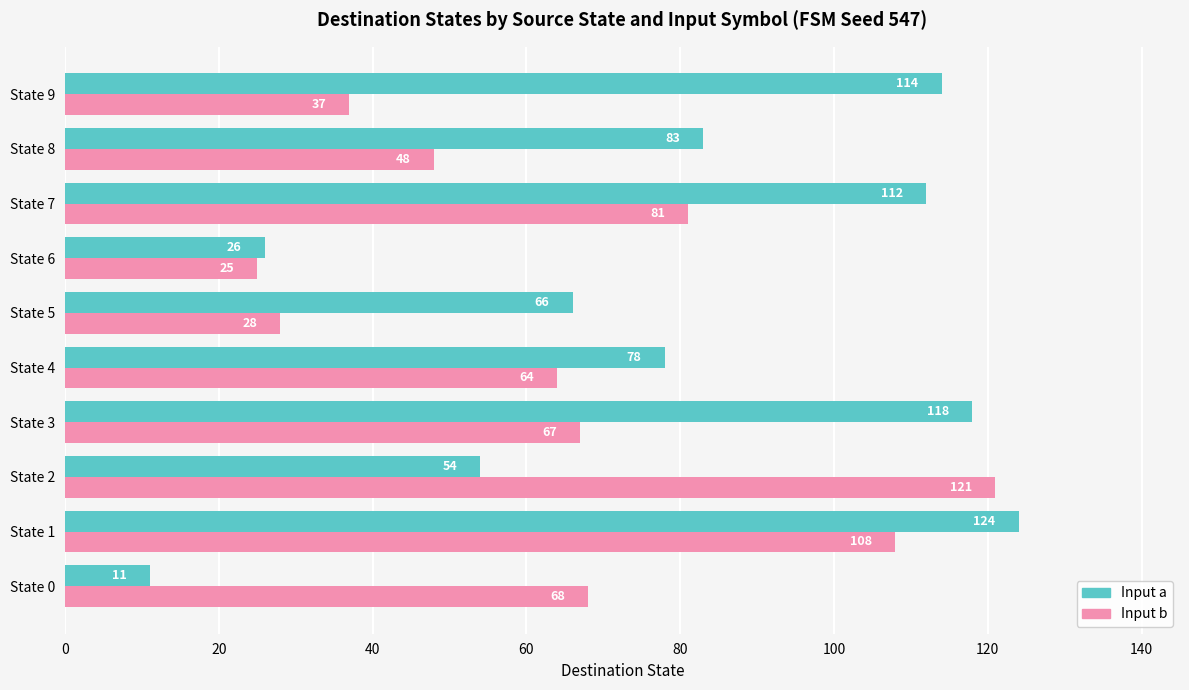

Between State 1 and State 8, which series saw the biggest shift?

Input b